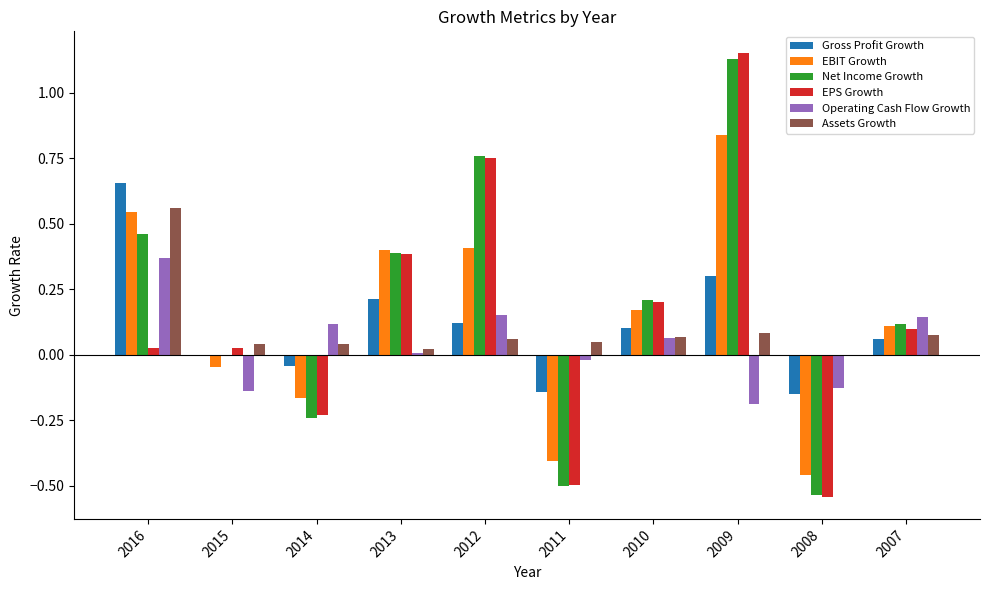

At which label is Gross Profit Growth closest to 0?

2015